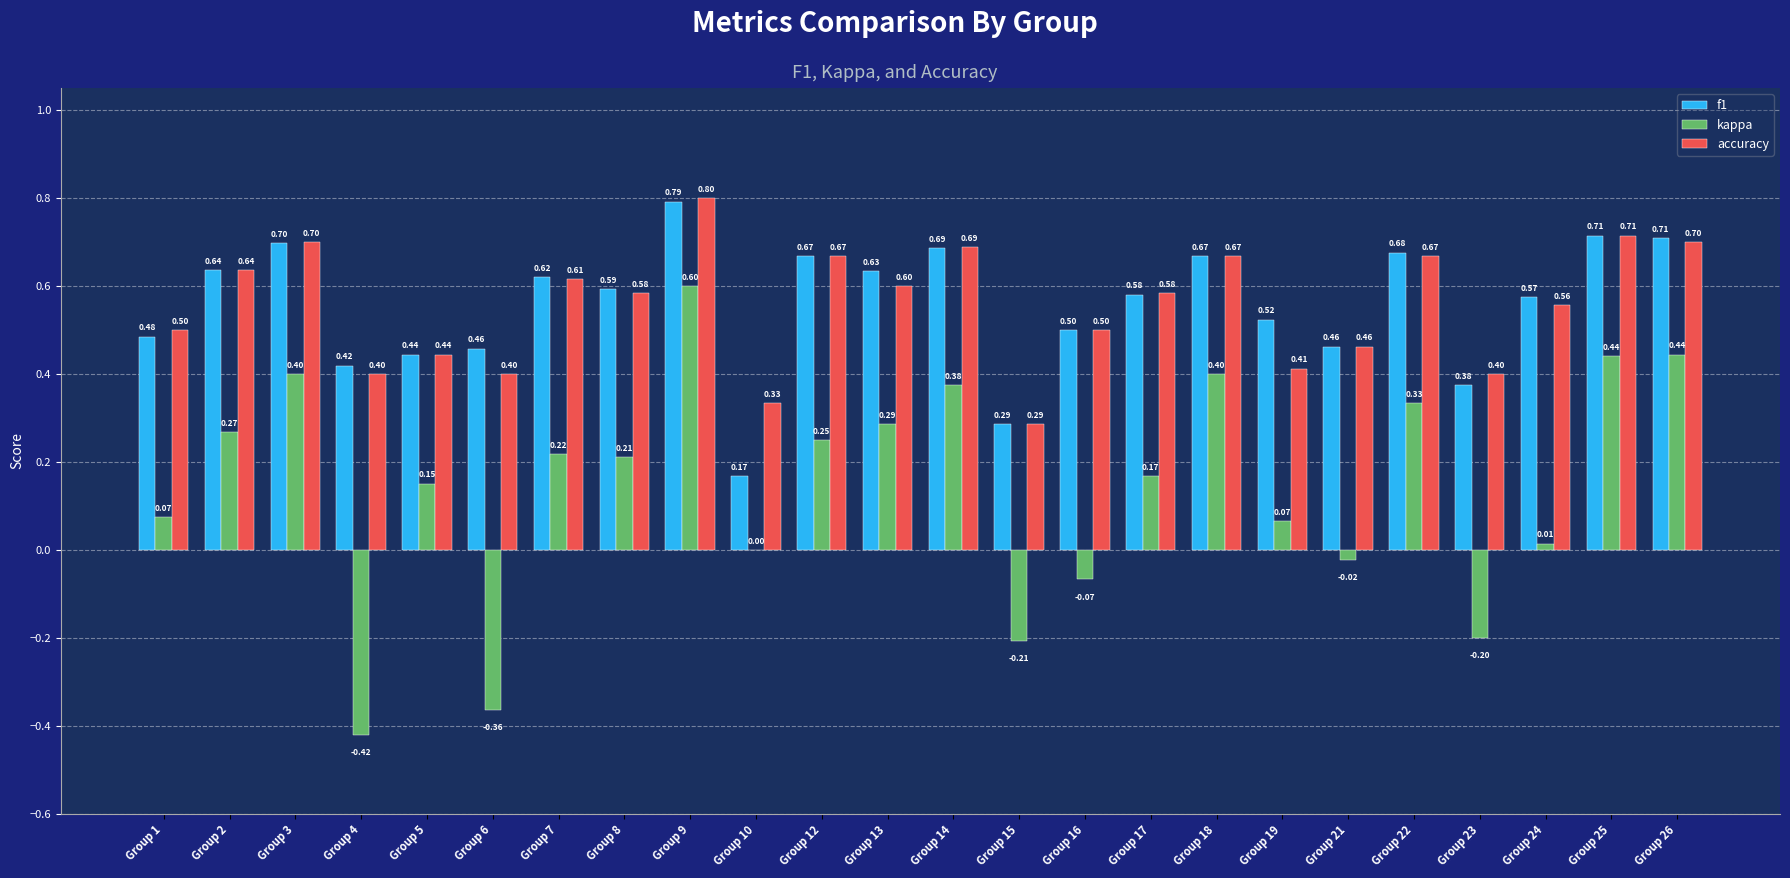

At which category is the sum across all series the highest?

Group 9